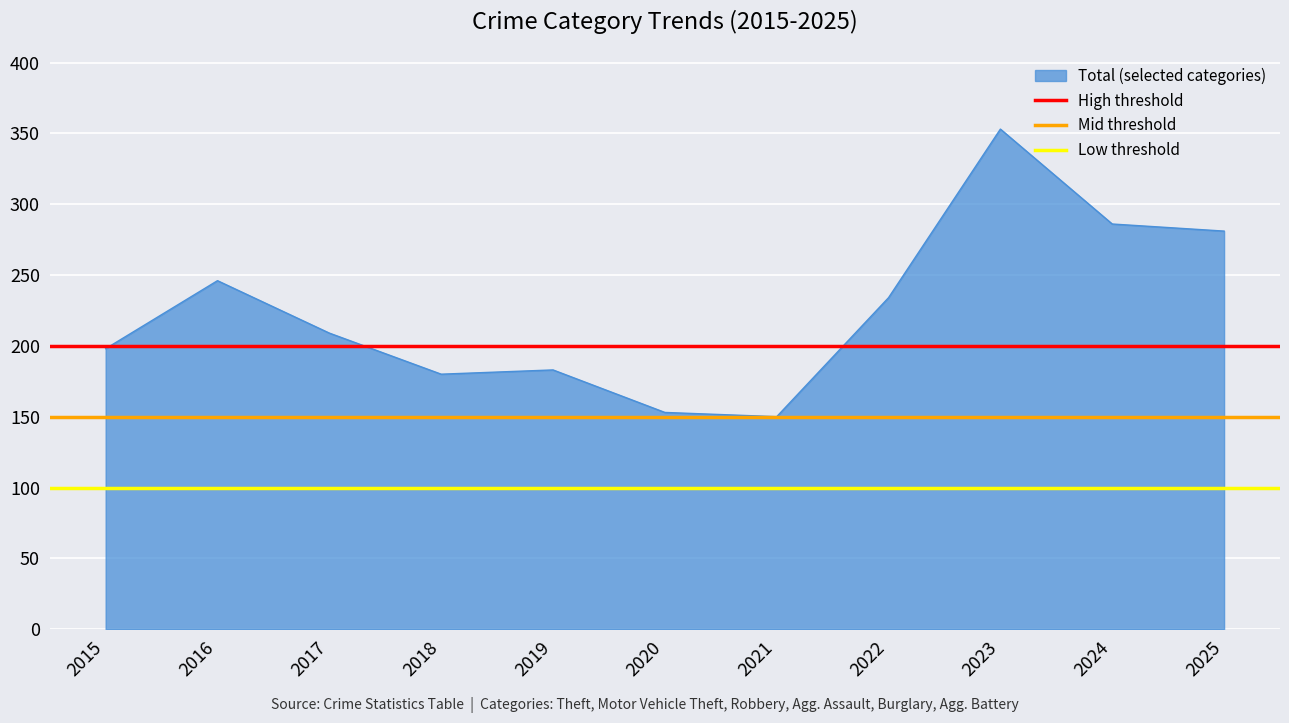

What is the spread (max minus min) of values at 2015?

100